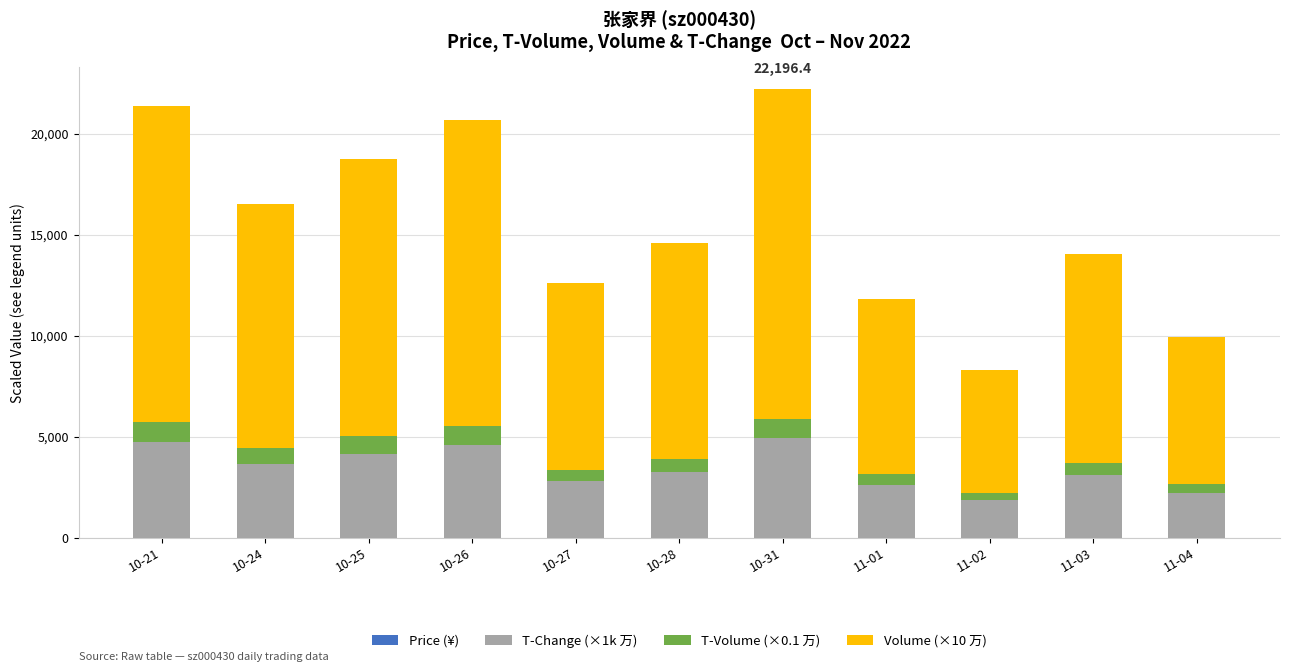

How many distinct data groups are displayed?

4